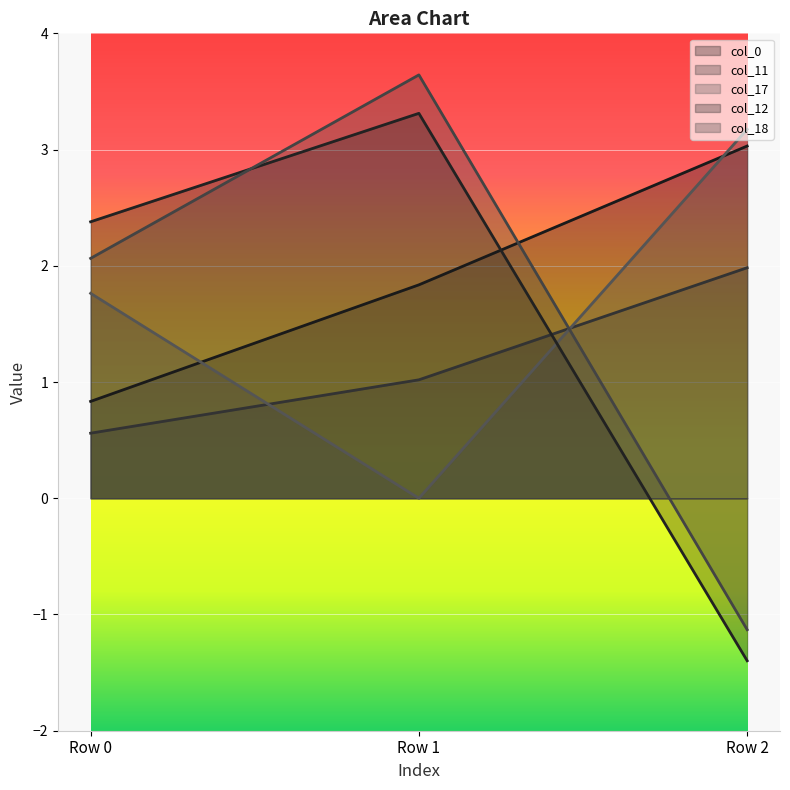

What is the spread (max minus min) of values at Row 1?

3.6